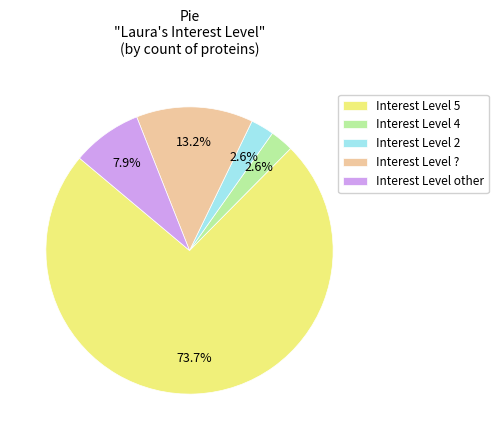

Between Interest Level 5 and Interest Level 4, which is larger?

Interest Level 5